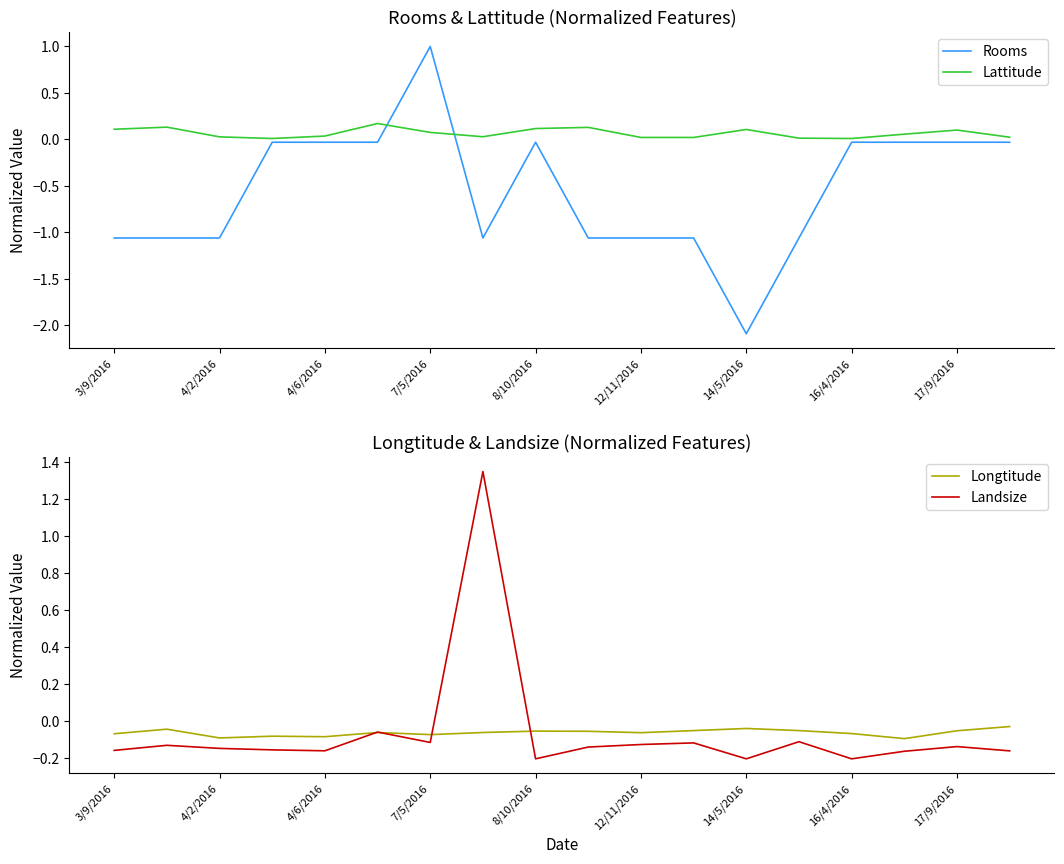

Is it true that Landsize equals -0.1 at 14/5/2016?

False